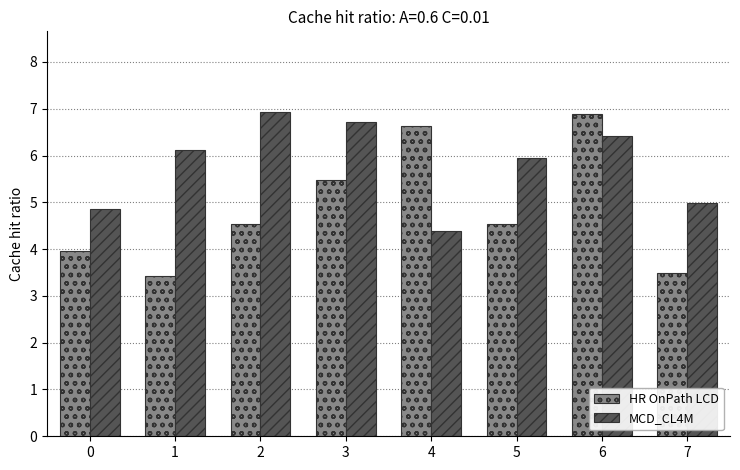

What is the sum of all HR OnPath LCD values?

39.0